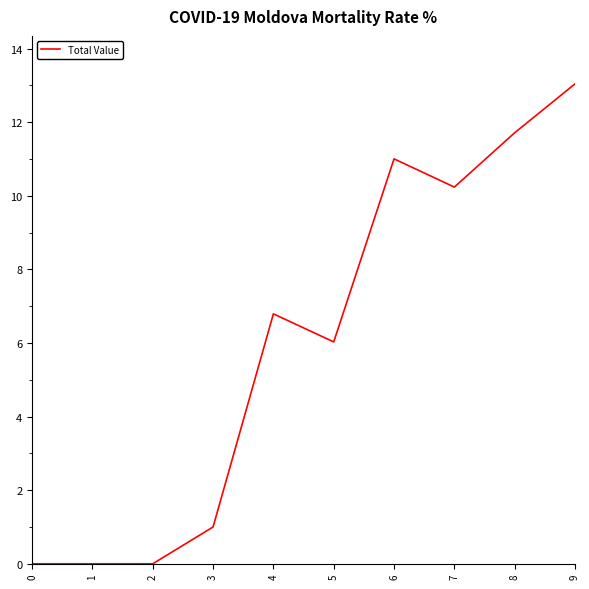

What is the change in value from 4 to 9?

+6.3